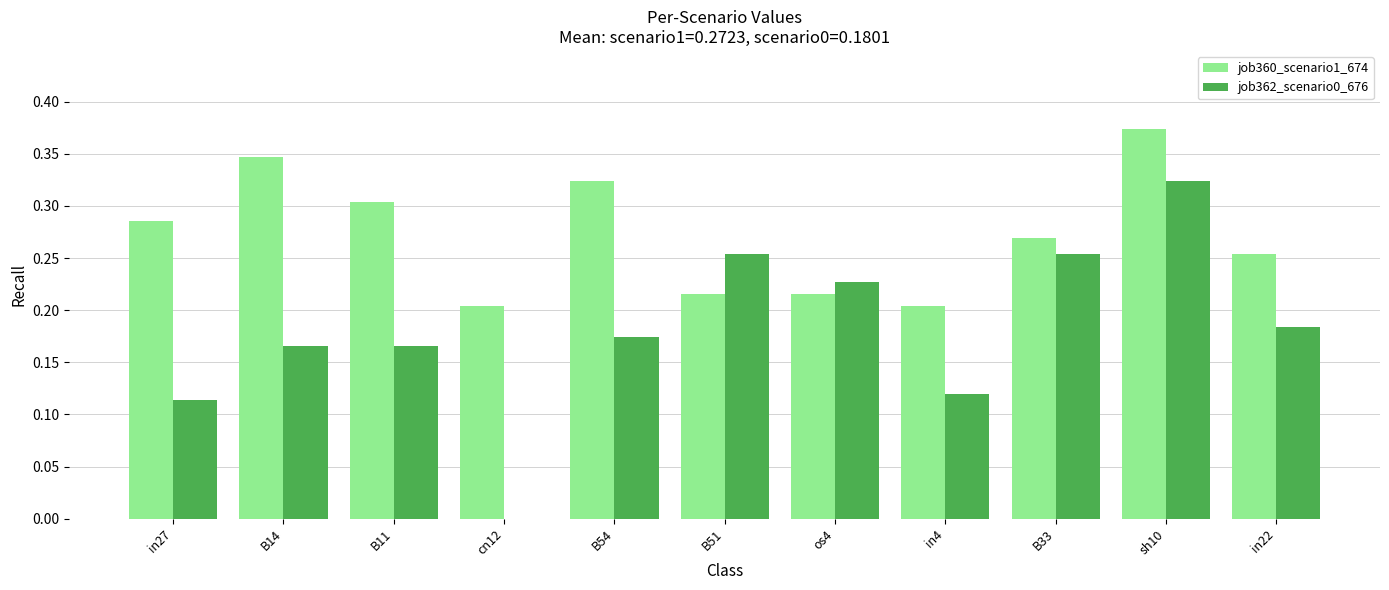

At which label is job362_scenario0_676 closest to 0?

cn12